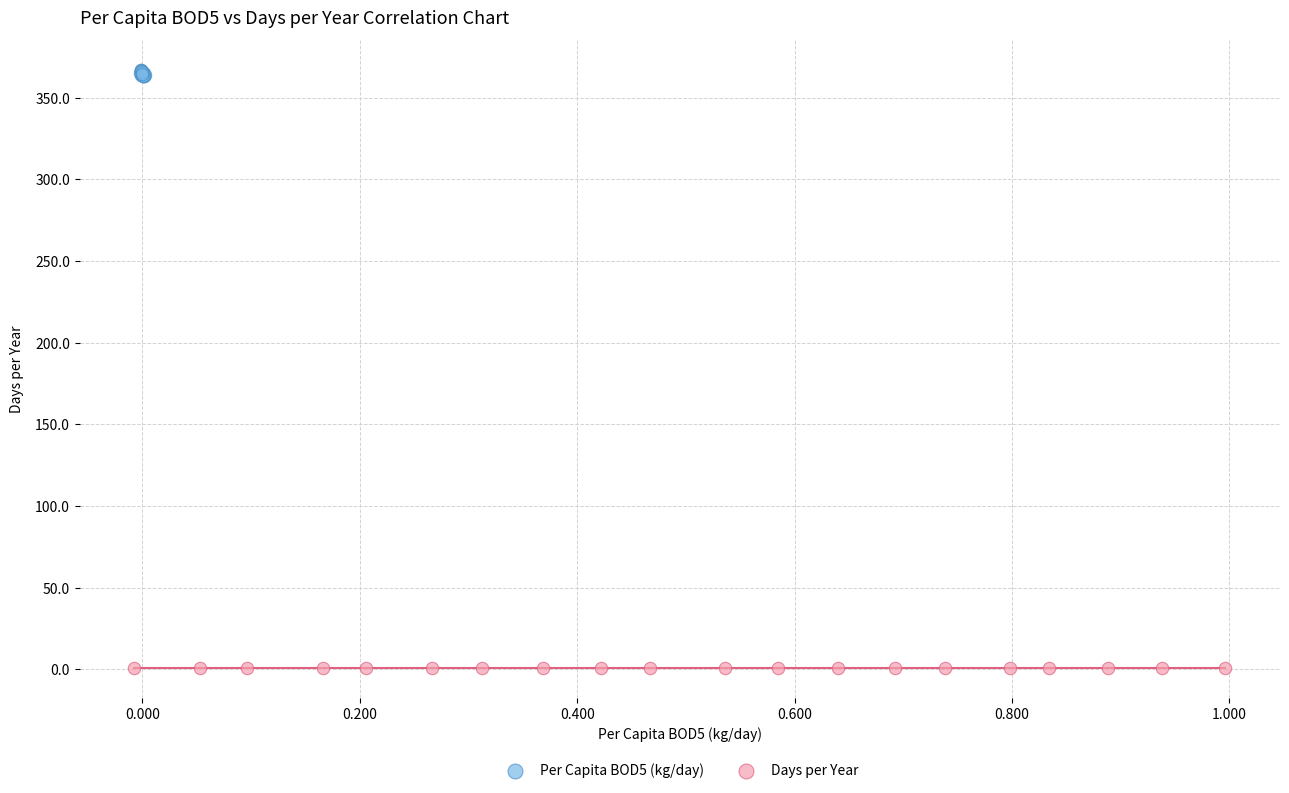

Which series contains the lowest Y value?

Days per Year